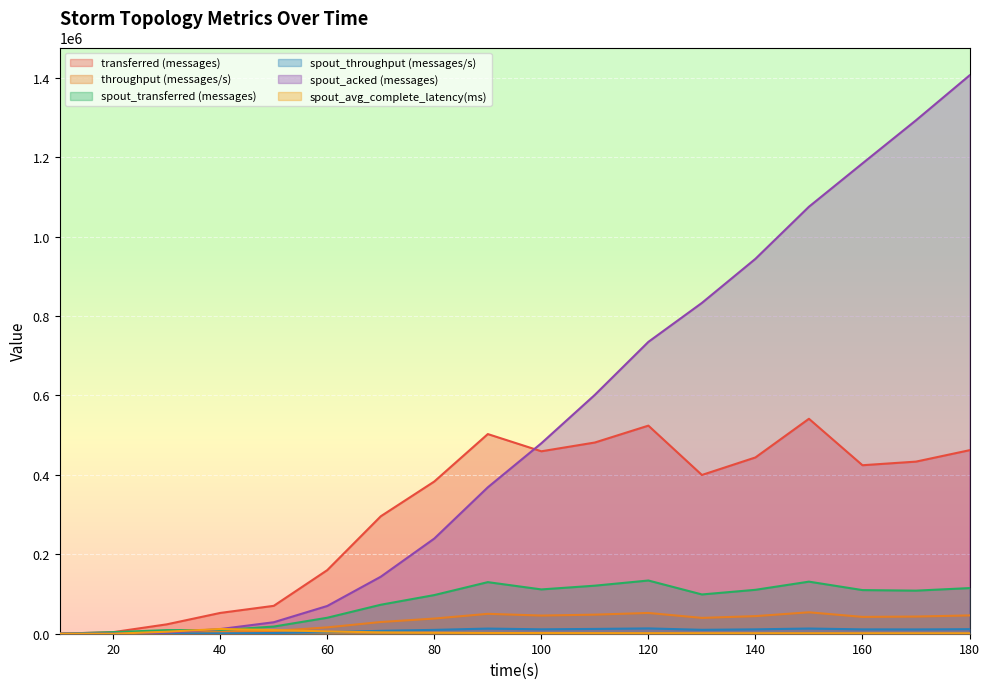

The value of spout_acked (messages) at 150 is 1075160.0. True or false?

True